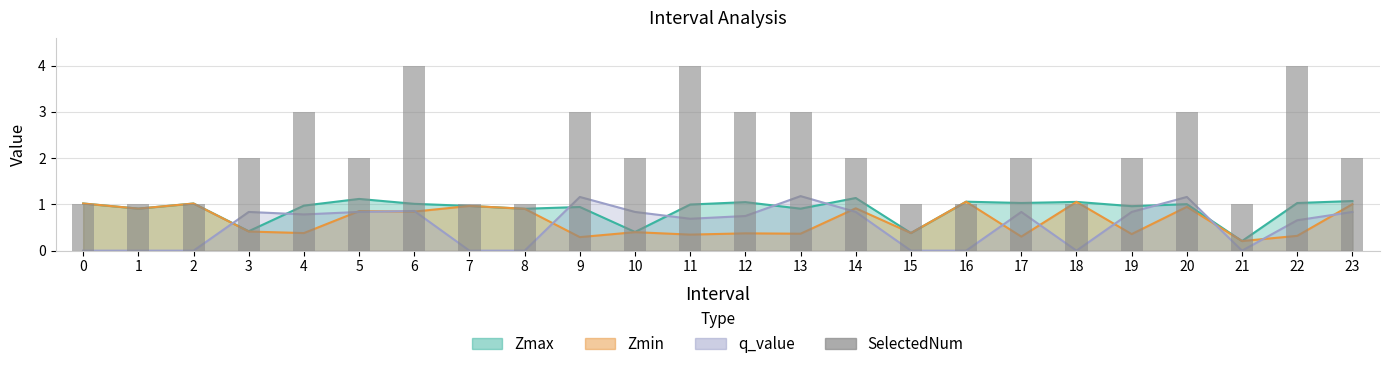

Reading left to right, list all the values displayed in this chart.

0=1	1=1	2=1	3=2	4=3	5=2	6=4	7=1	8=1	9=3	10=2	11=4	12=3	13=3	14=2	15=1	16=1	17=2	18=1	19=2	20=3	21=1	22=4	23=2